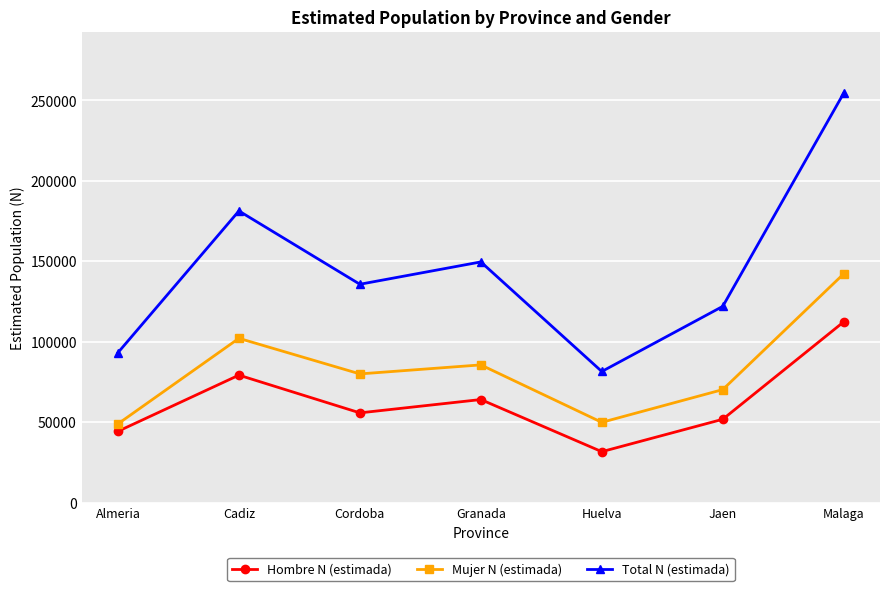

How many data points in Mujer N (estimada) are less than 79968?

3